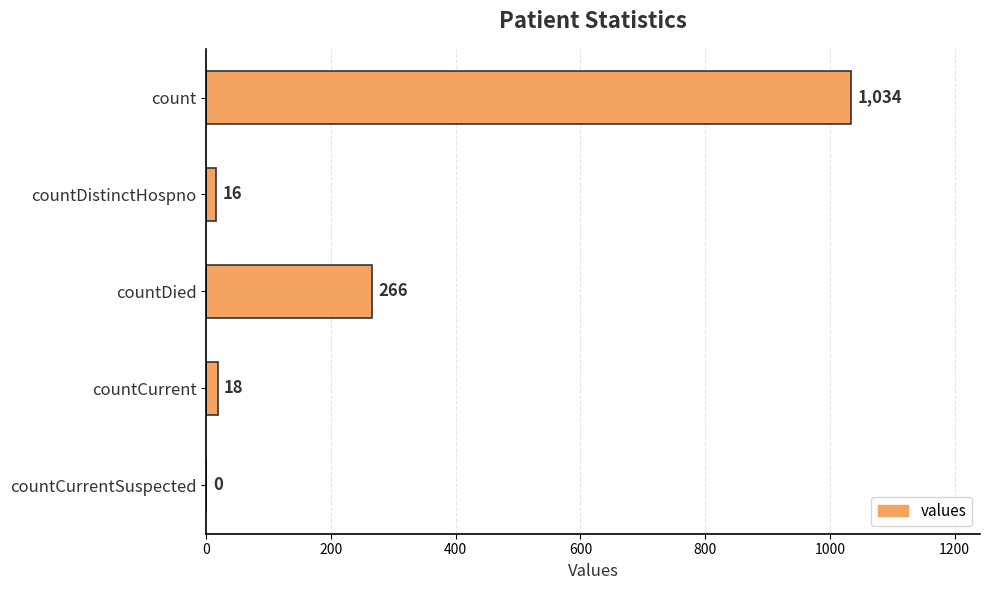

True or false: the data shows 392 at countCurrentSuspected.

False